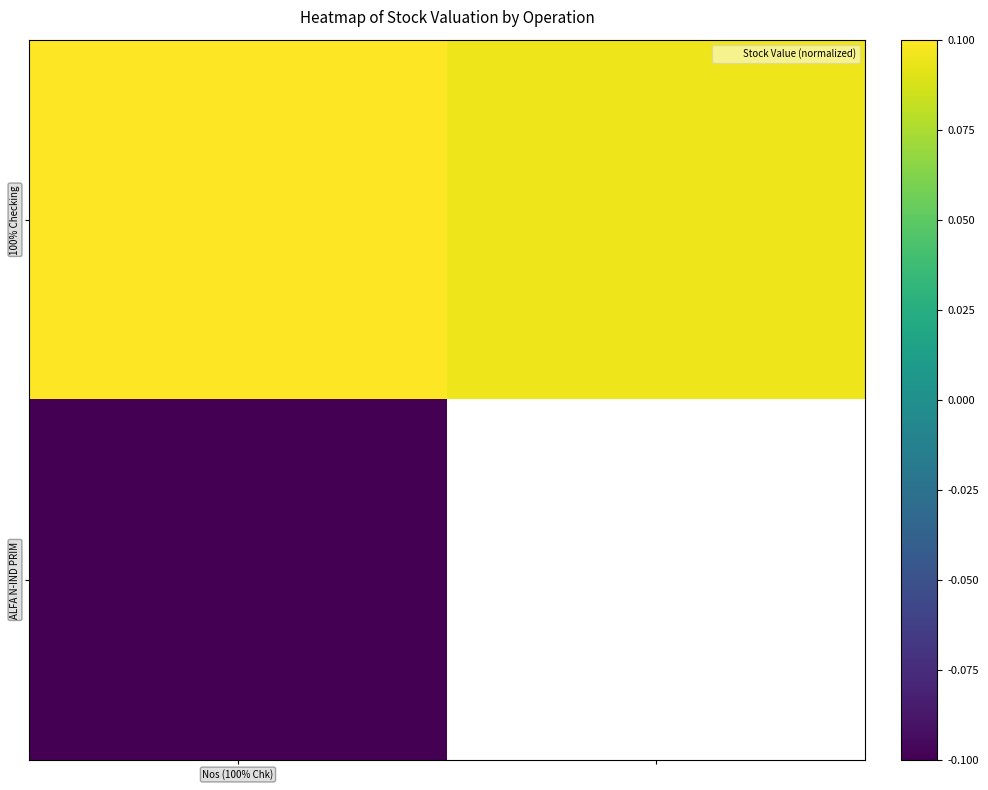

What is the highest value of the ALFA N-IND PRIM series?

-0.1